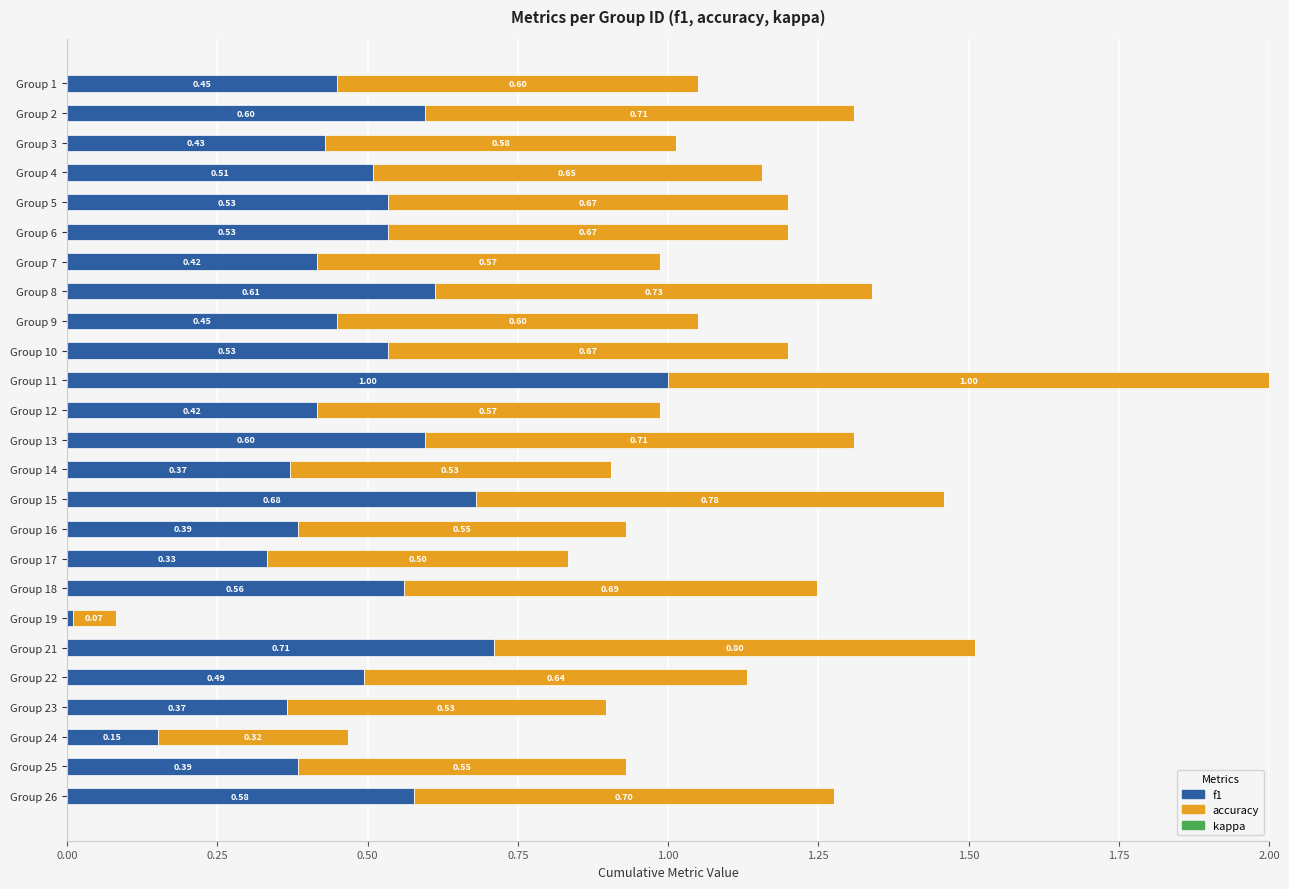

What is the total value across all series at Group 3?

1.0